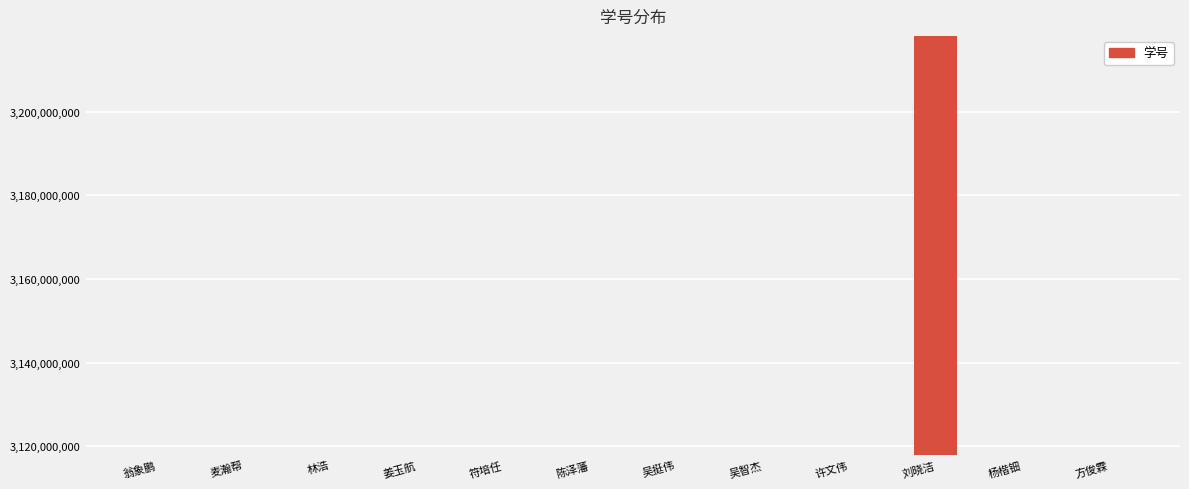

At which category does the chart reach its peak across all series?

刘晓洁